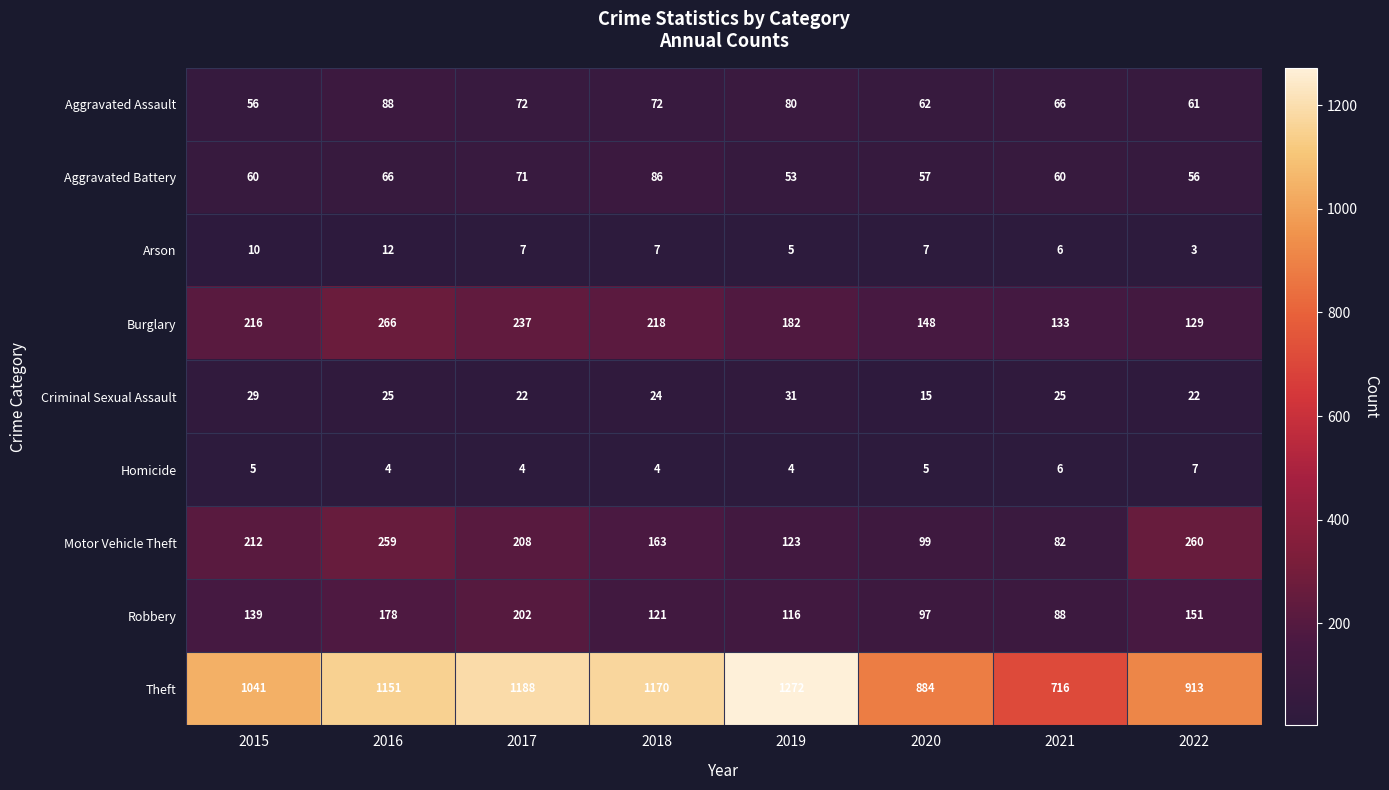

What is the average value of the Arson series?

7